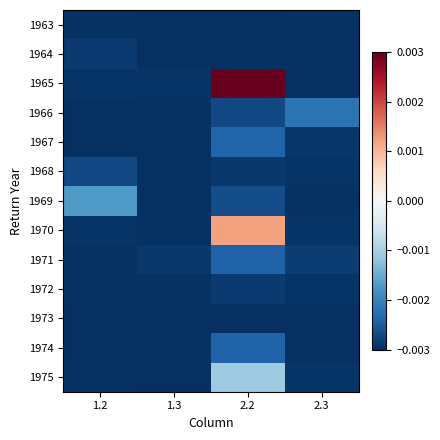

Which series changed the most between 1.2 and 1.3?

1969